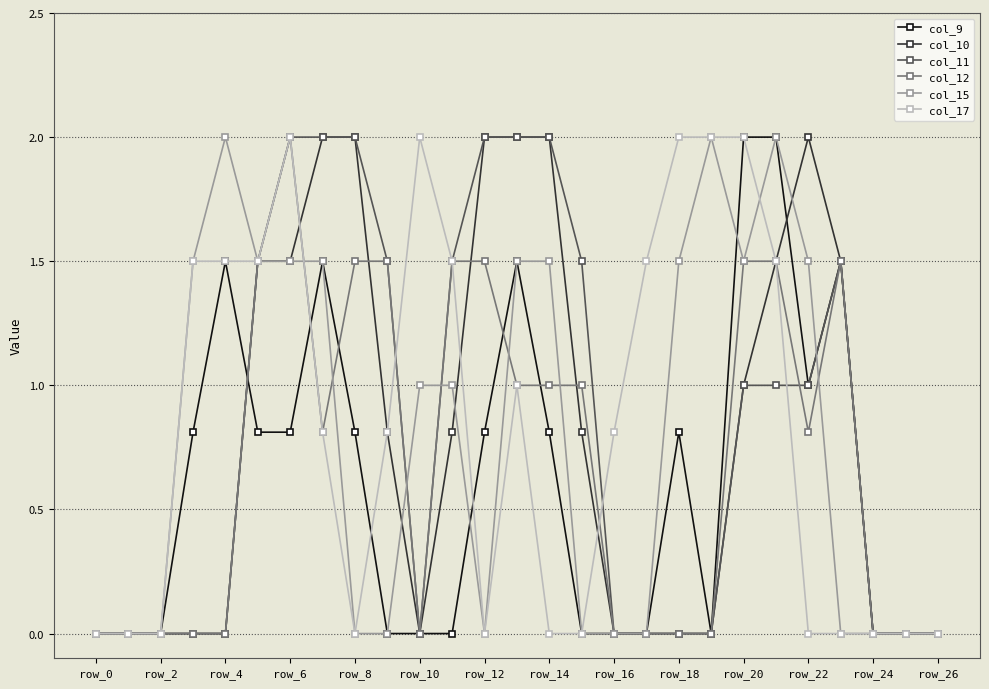

What is the highest value of the col_10 series?

2.0